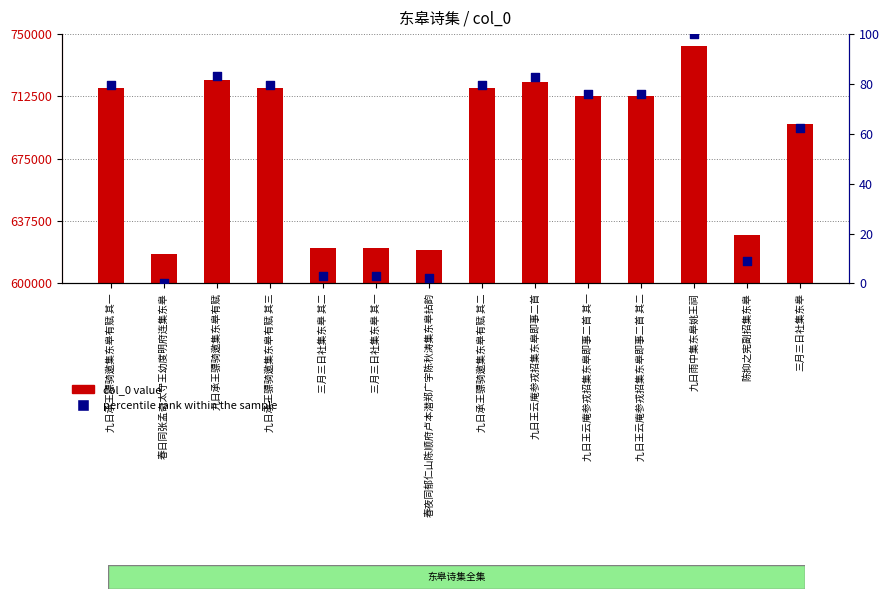

Is the value of percentile rank within the sample at 九日承王骠骑邀集东皋有赋 greater than the value of col_0 value at 九日王云庵参戎招集东皋即事二首 其一?

No